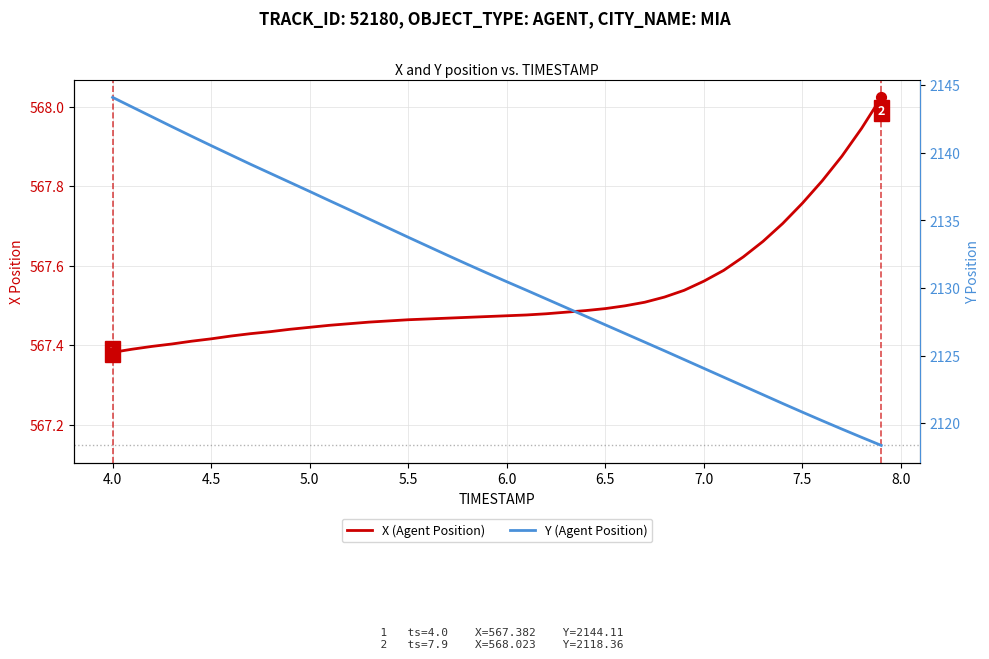

Is the value of X (Agent Position) at 31 greater than the value of Y (Agent Position) at 7.0?

No